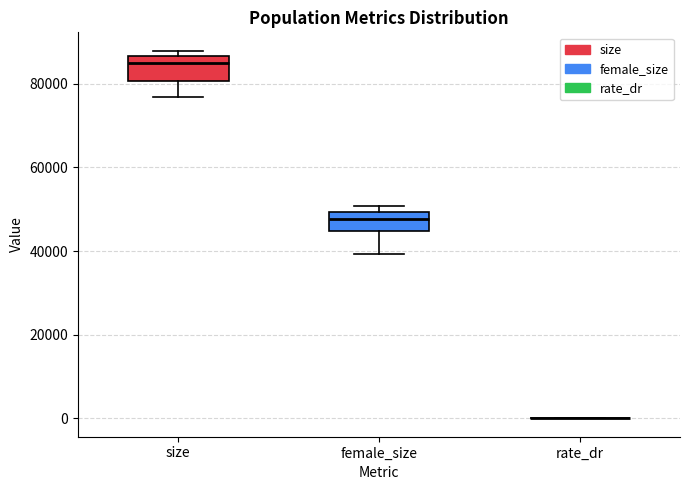

Reading left to right, transcribe this box plot: for each box, give where its median line is, the range the box spans, and where its two whiskers end, as read against the y-axis. The values are not printed on the chart, so give them approximately, as read against the axis.

size: median 84000, box 80000 to 86000, whiskers 76000 to 88000
female_size: median 48000, box 44000 to 50000, whiskers 40000 to 50000 (just above the box's upper edge)
rate_dr: box collapsed to a line at 0, whiskers 0 to 0